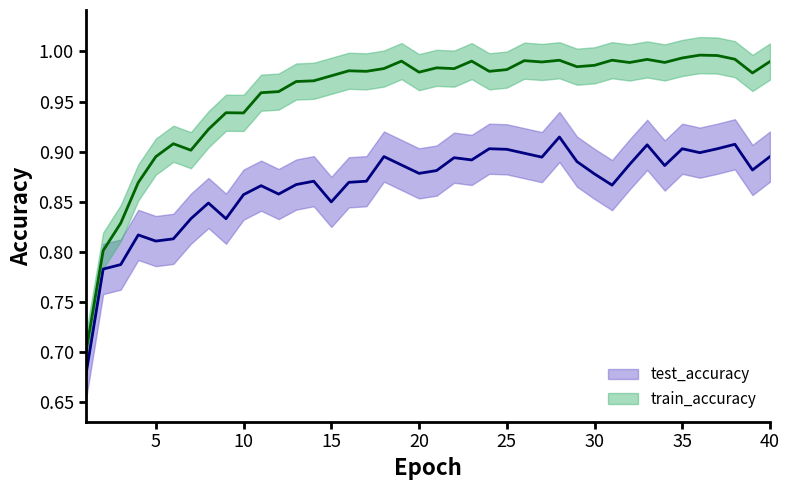

True or false: test_accuracy and train_accuracy intersect in this chart.

False